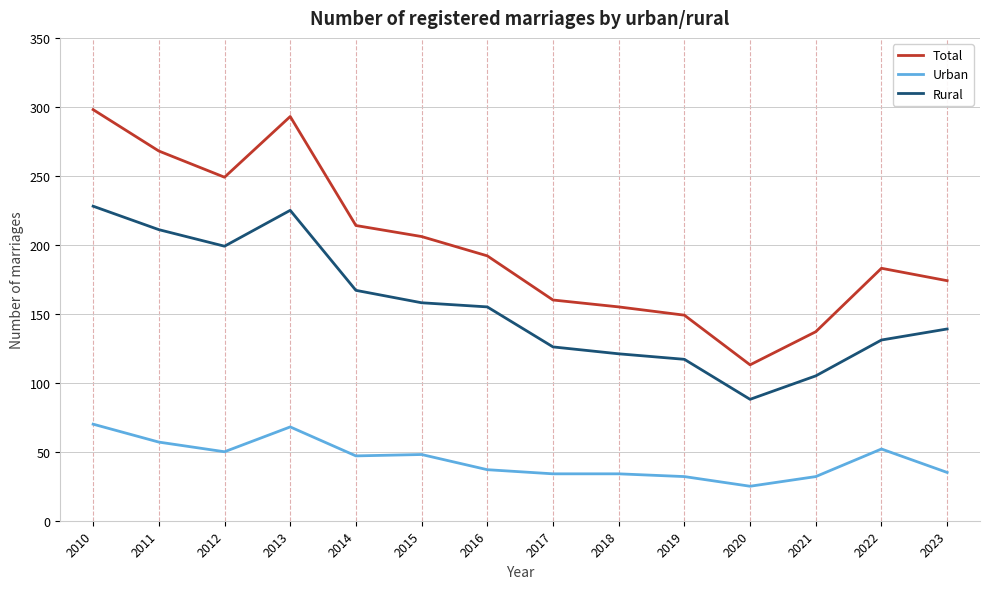

True or false: Total has a value of 192 at 2016.

True